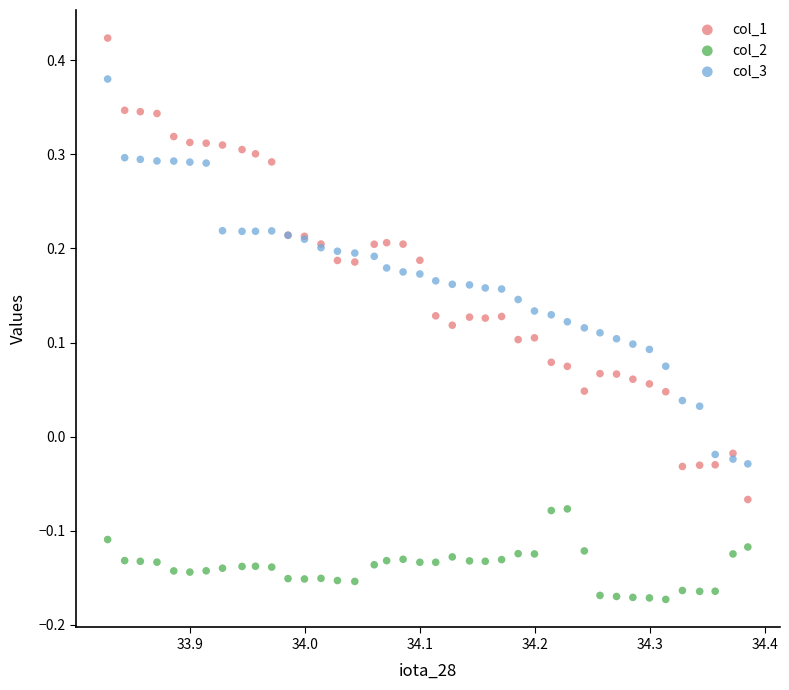

What are all the series names shown in the legend?

col_1, col_2, col_3